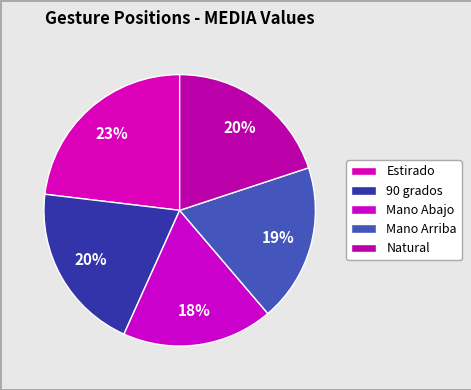

The Natural slice represents 31% of the pie. True or false?

False